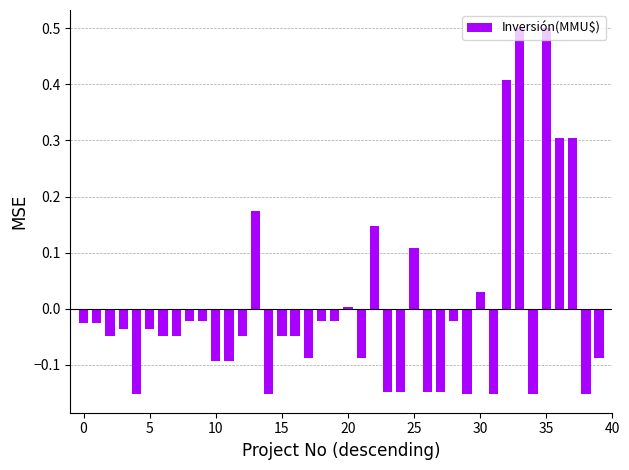

What is the difference between the maximum and minimum values?

0.7